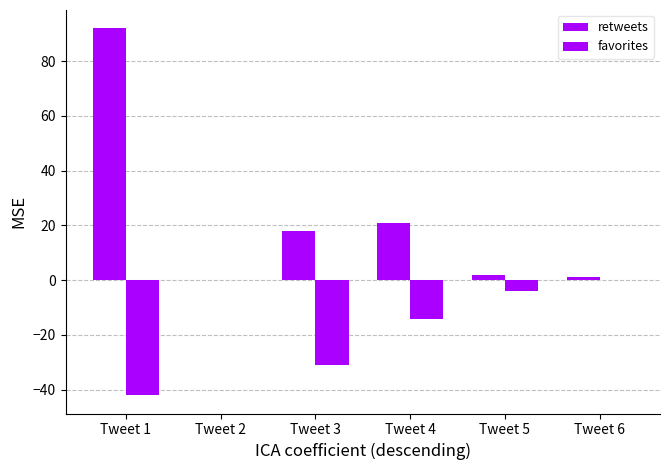

Are the bars horizontal?

No